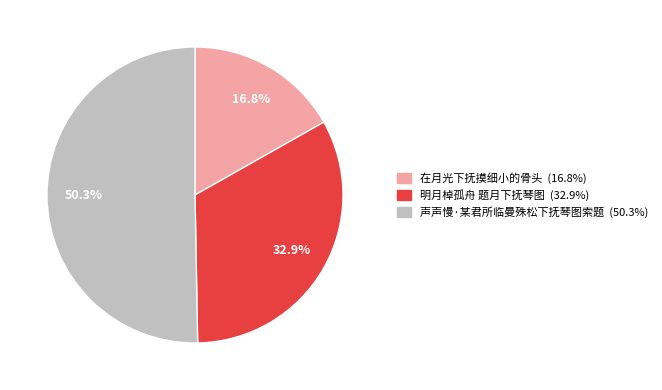

To the nearest percent, what portion does 声声慢·某君所临曼殊松下抚琴图索题 represent?

50%